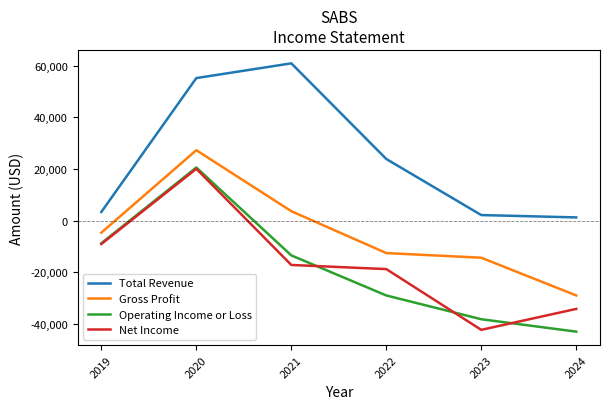

What is the total value across all series at 2024?

-104600